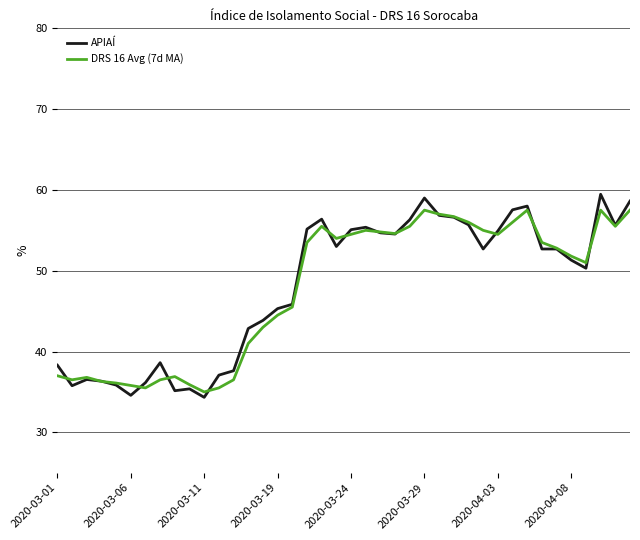

What is the highest value of the APIAÍ series?

59.5